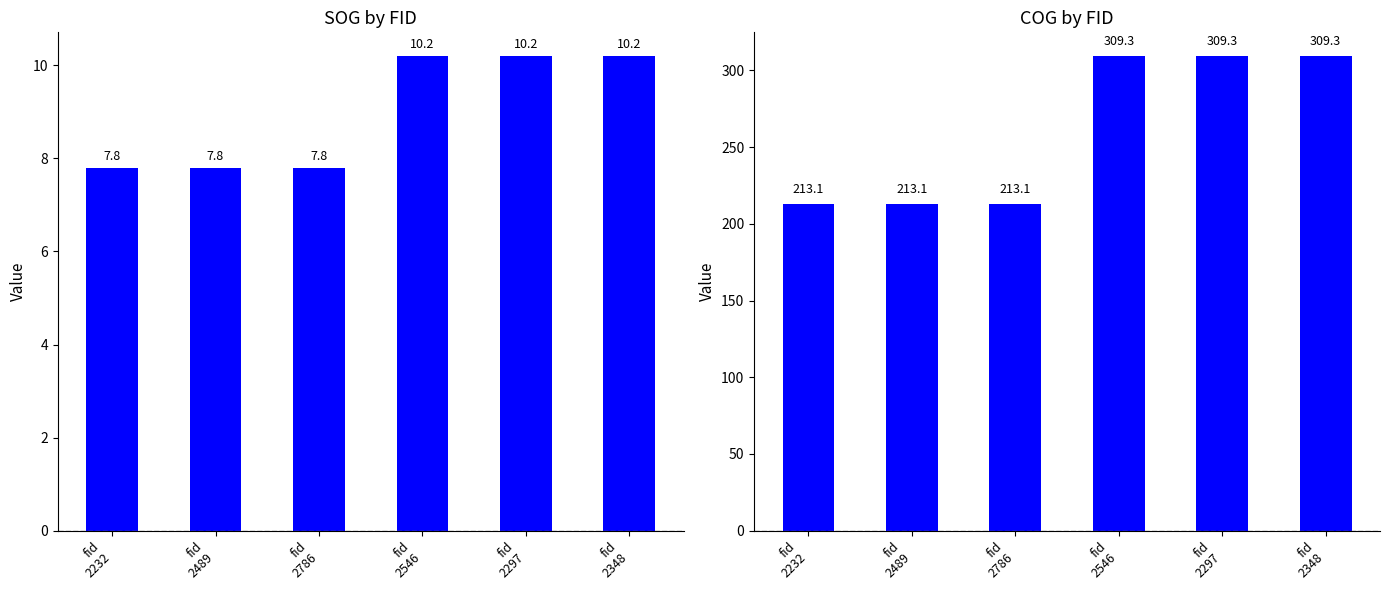

What are all the series names shown in the legend?

SOG, COG